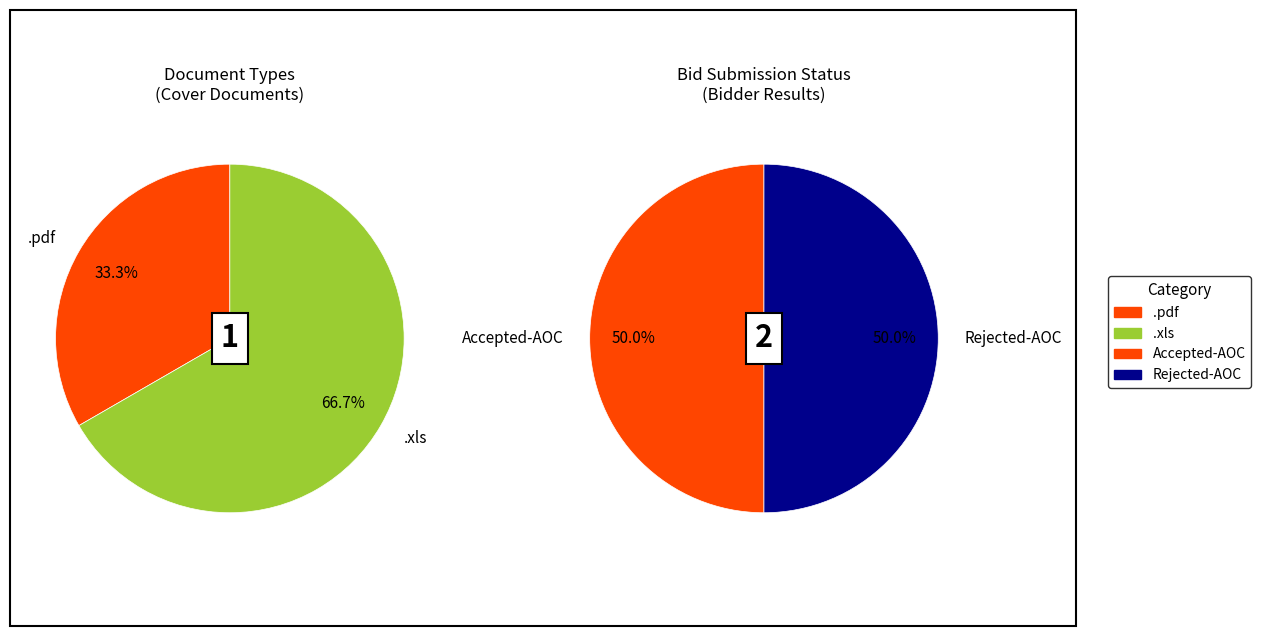

Do 1 and 0 together represent more than half of the pie?

Yes